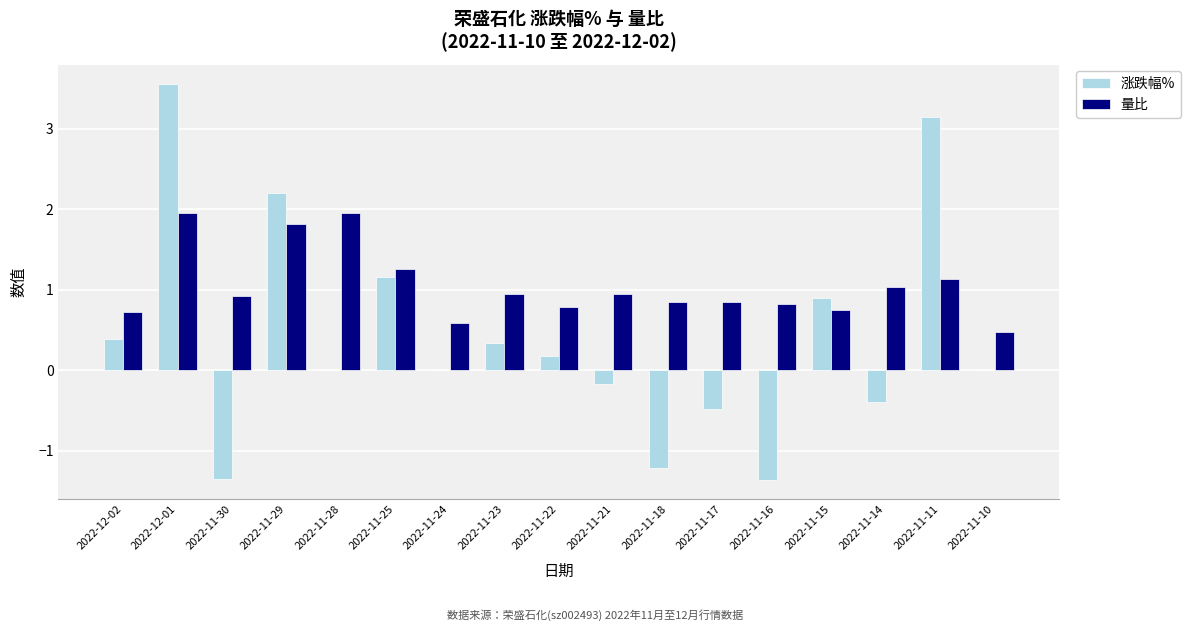

Between 2022-11-25 and 2022-11-10, which series saw the biggest shift?

涨跌幅%